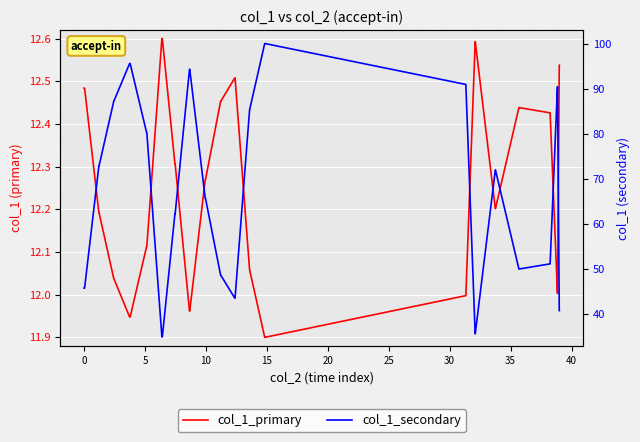

How many categories are shown in the chart?

40